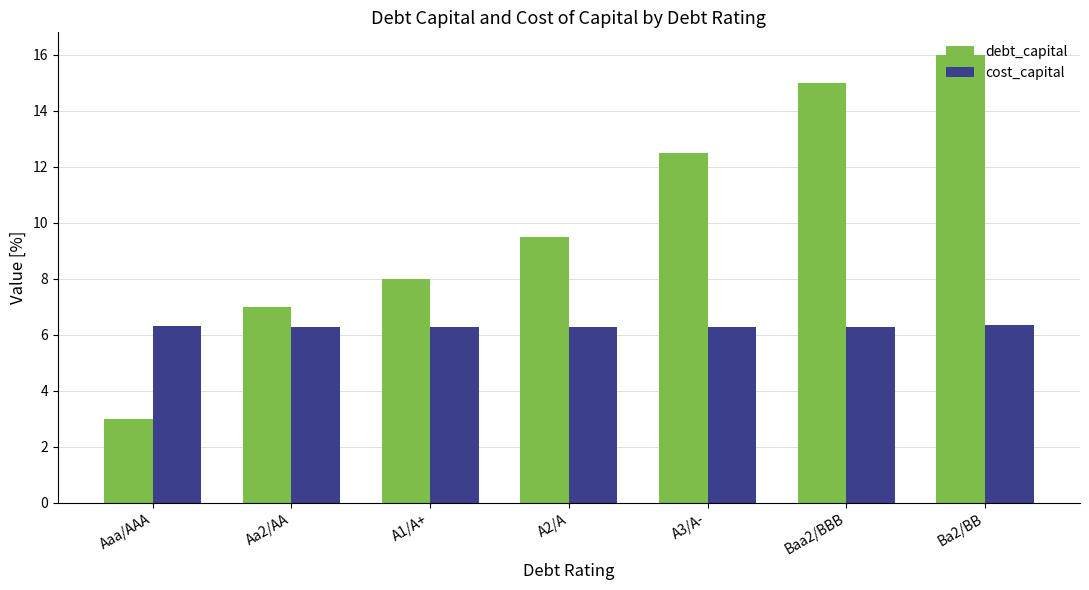

Rank the series by their average value, from lowest to highest.

cost_capital, debt_capital